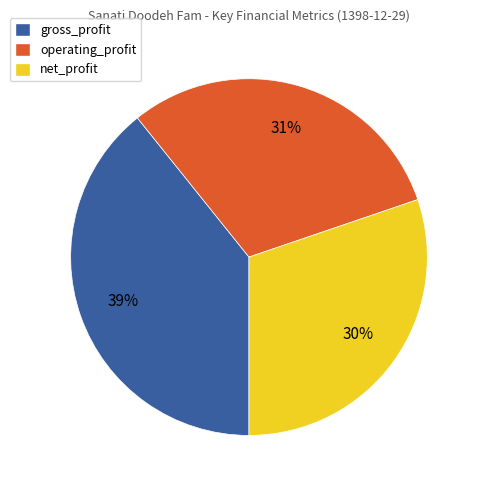

How many segments does this pie chart have?

3